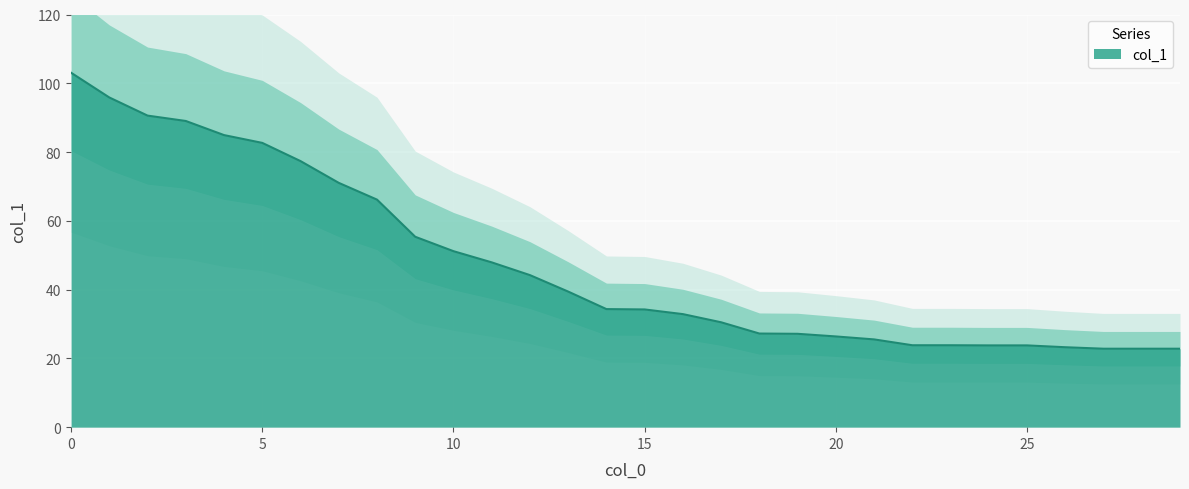

What is the maximum value shown in the chart?

103.1